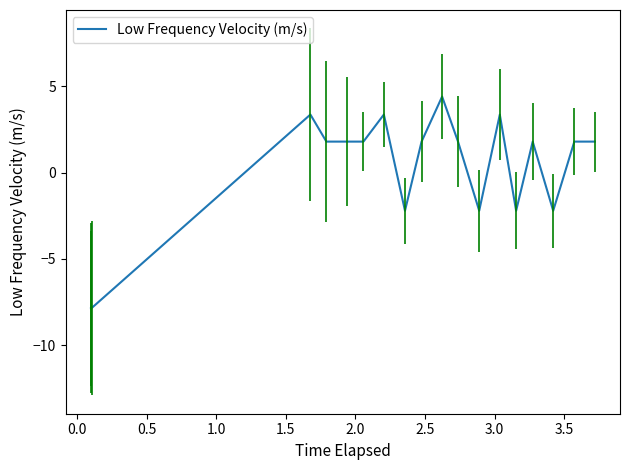

Count the number of categories in the chart.

20